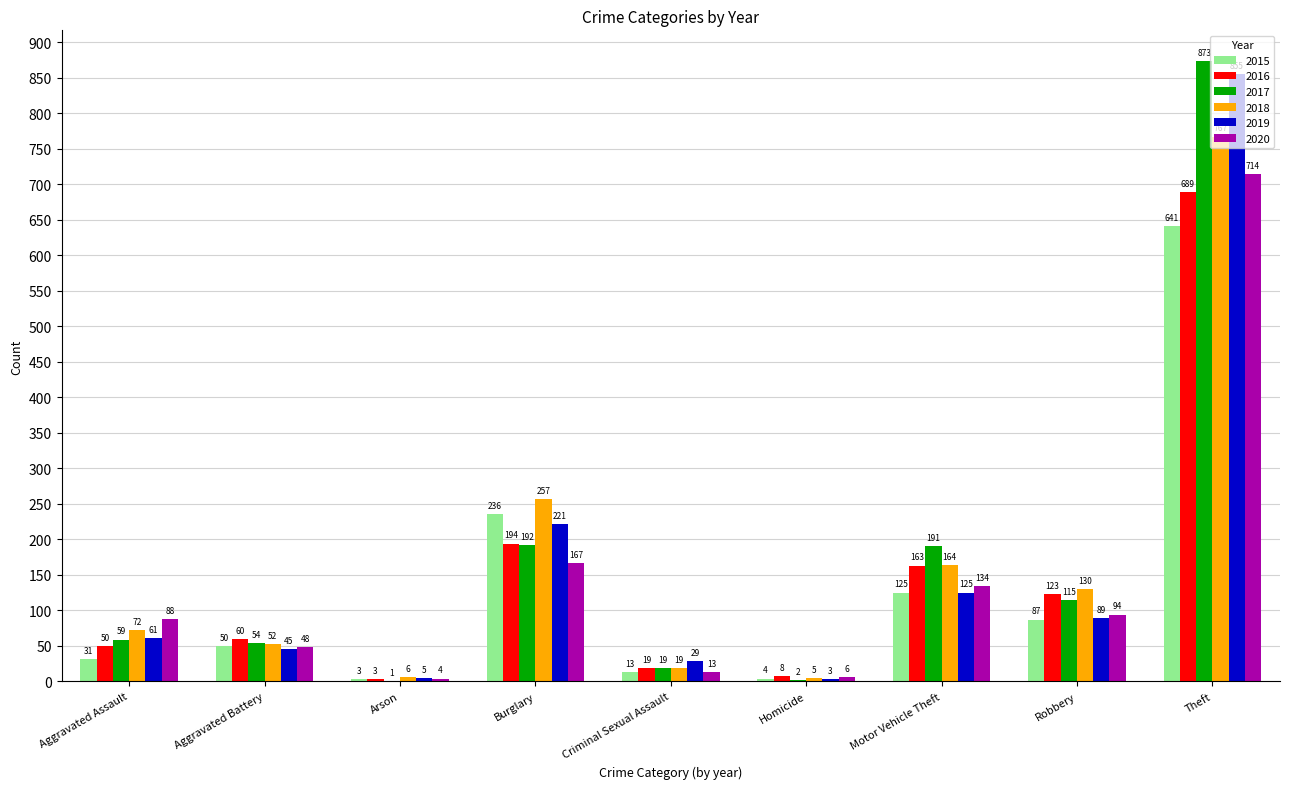

What is the average value of the 2020 series?

141